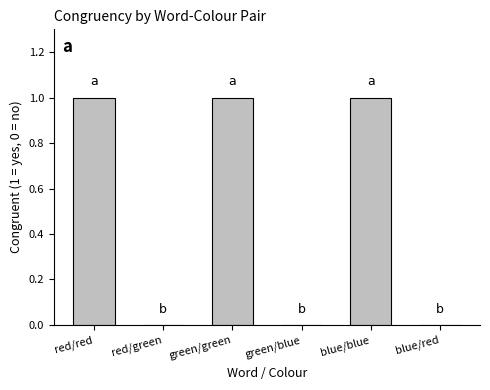

What is the greatest value displayed?

1